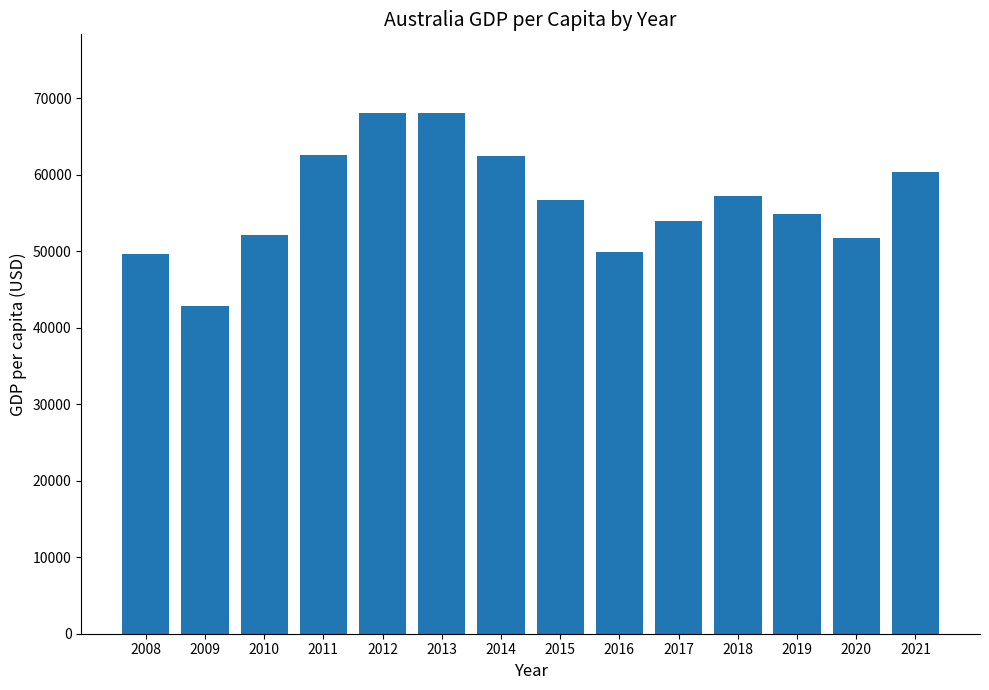

How many bars are there in total?

14